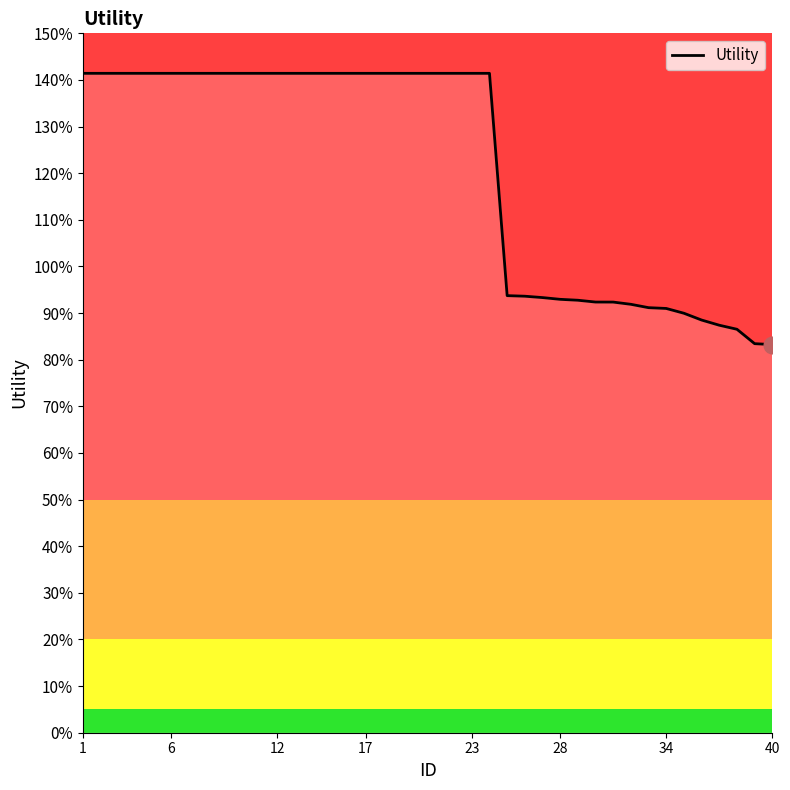

How many lines are shown in the chart?

1